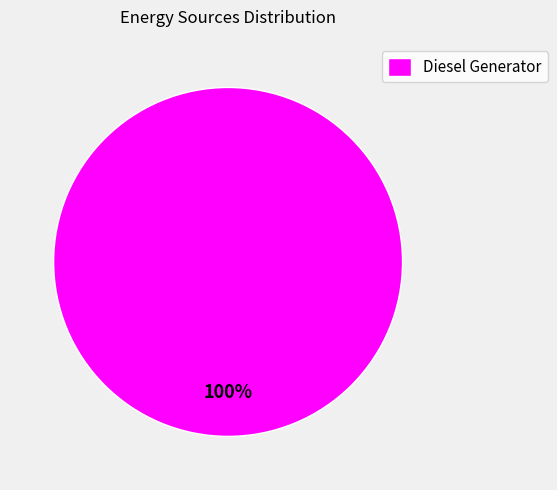

How many segments does this pie chart have?

1